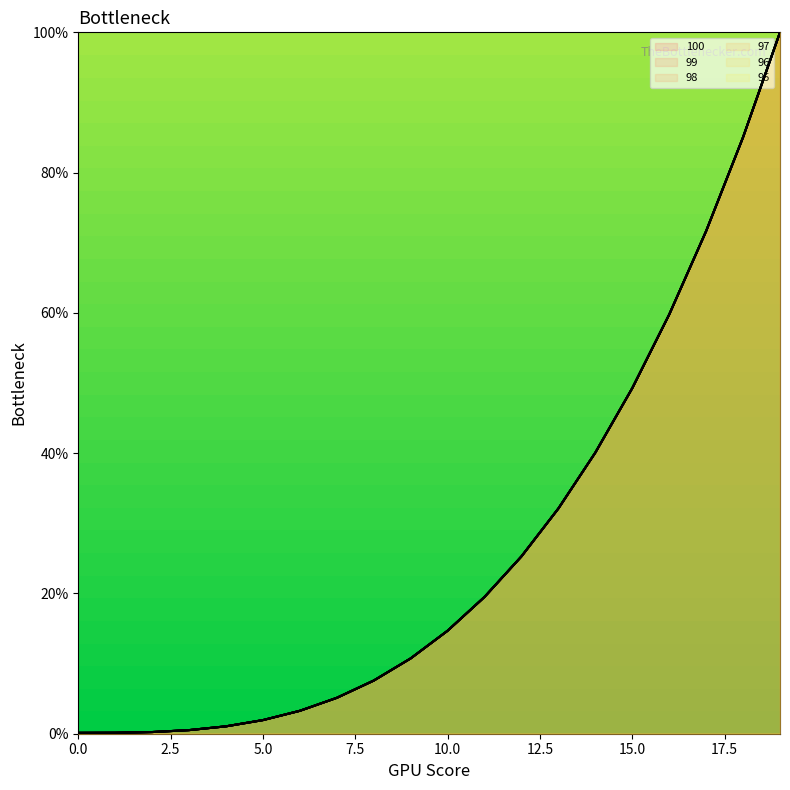

Reading right to left, transcribe all the data shown in this chart.

100: 19=100.0	18=85.0	17=71.7	16=59.8	15=49.3	14=40.1	13=32.1	12=25.3	11=19.5	10=14.7	9=10.7	8=7.6	7=5.1	6=3.3	5=1.9	4=1.1	3=0.5	2=0.2	1=0.1	0=0.1
99: 19=100.0	18=85.0	17=71.7	16=59.8	15=49.3	14=40.1	13=32.1	12=25.3	11=19.5	10=14.7	9=10.7	8=7.6	7=5.1	6=3.3	5=1.9	4=1.1	3=0.5	2=0.2	1=0.1	0=0.1
98: 19=100.0	18=85.0	17=71.7	16=59.8	15=49.3	14=40.1	13=32.1	12=25.3	11=19.5	10=14.7	9=10.7	8=7.6	7=5.1	6=3.3	5=1.9	4=1.1	3=0.5	2=0.2	1=0.1	0=0.1
97: 19=100.0	18=85.0	17=71.7	16=59.8	15=49.3	14=40.1	13=32.1	12=25.3	11=19.5	10=14.7	9=10.7	8=7.6	7=5.1	6=3.3	5=1.9	4=1.1	3=0.5	2=0.2	1=0.1	0=0.1
96: 19=100.0	18=85.0	17=71.7	16=59.8	15=49.3	14=40.1	13=32.1	12=25.3	11=19.5	10=14.7	9=10.7	8=7.6	7=5.1	6=3.3	5=1.9	4=1.1	3=0.5	2=0.2	1=0.1	0=0.1
95: 19=100.0	18=85.0	17=71.7	16=59.8	15=49.3	14=40.1	13=32.1	12=25.3	11=19.5	10=14.7	9=10.7	8=7.6	7=5.1	6=3.3	5=1.9	4=1.1	3=0.5	2=0.2	1=0.1	0=0.1